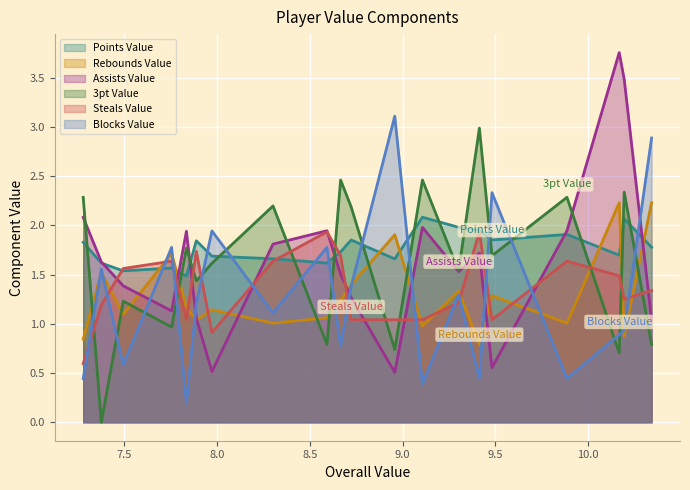

Which series ends up on top after the final intersection of Blocks Value and Points Value?

Blocks Value